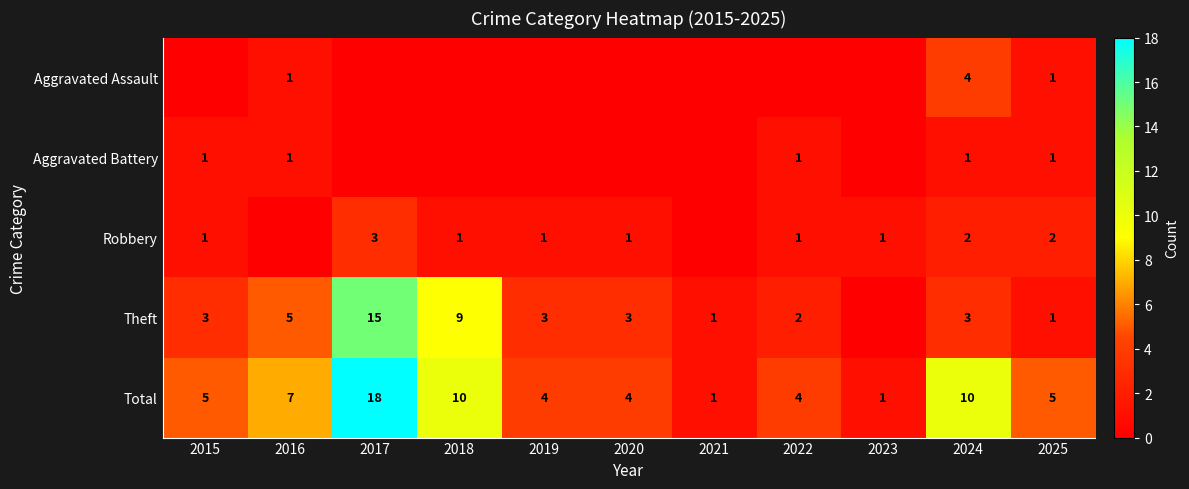

The Robbery series shows 3 at 2024. True or false?

False